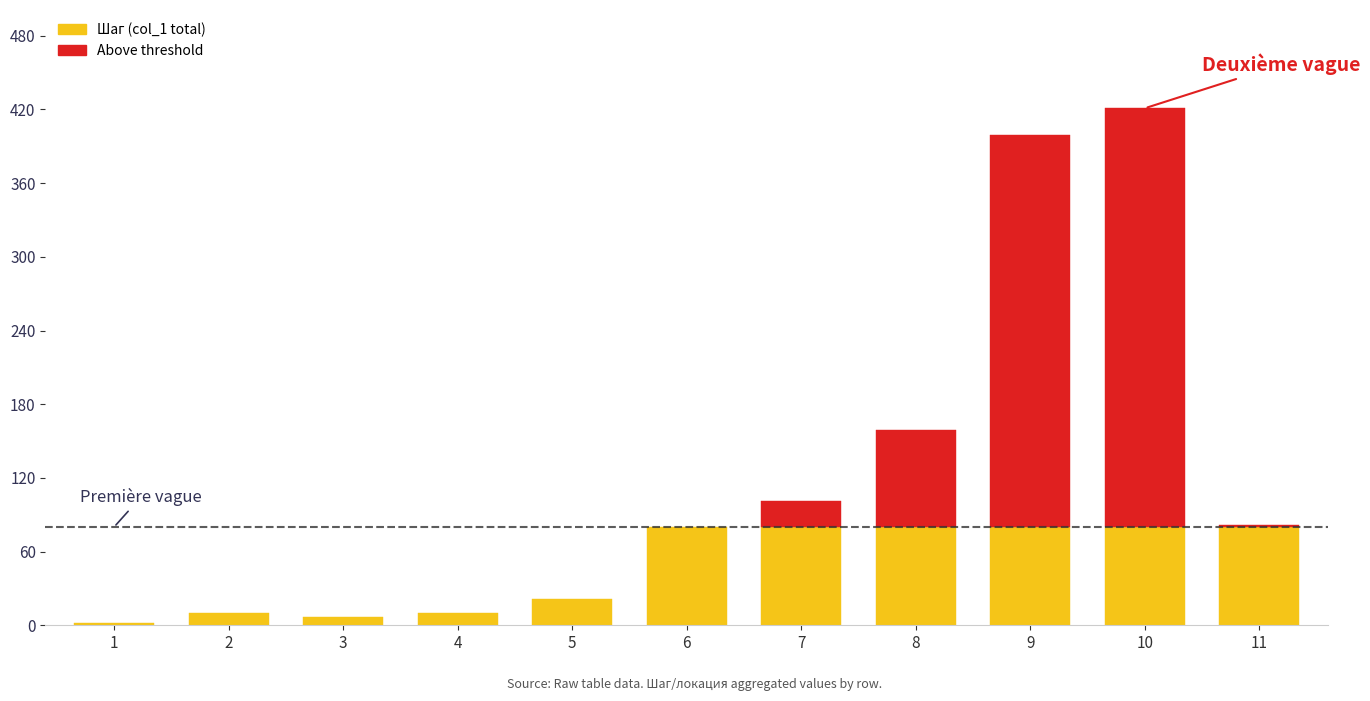

How many data points in col_10 are above 0?

1